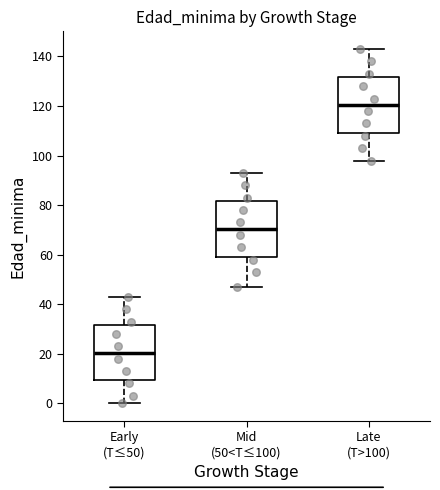

Where does the upper whisker of the box for Late (T>100) end on the y-axis? The values are not printed on the chart, so give them approximately, as read against the axis.

144